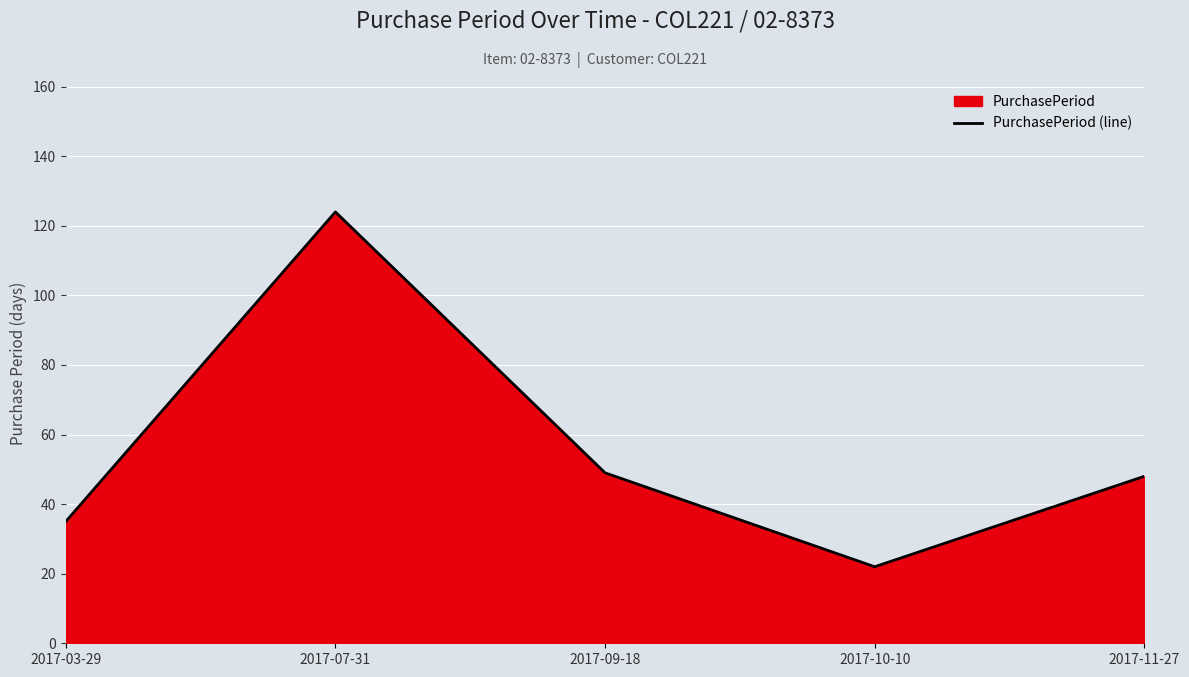

True or false: the data shows 124 at 2017-07-31.

True